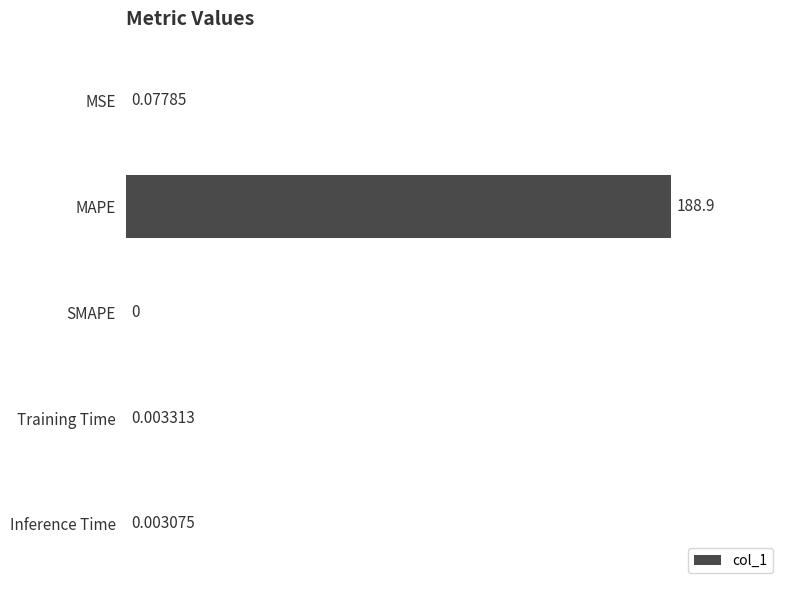

What is the average value?

37.8